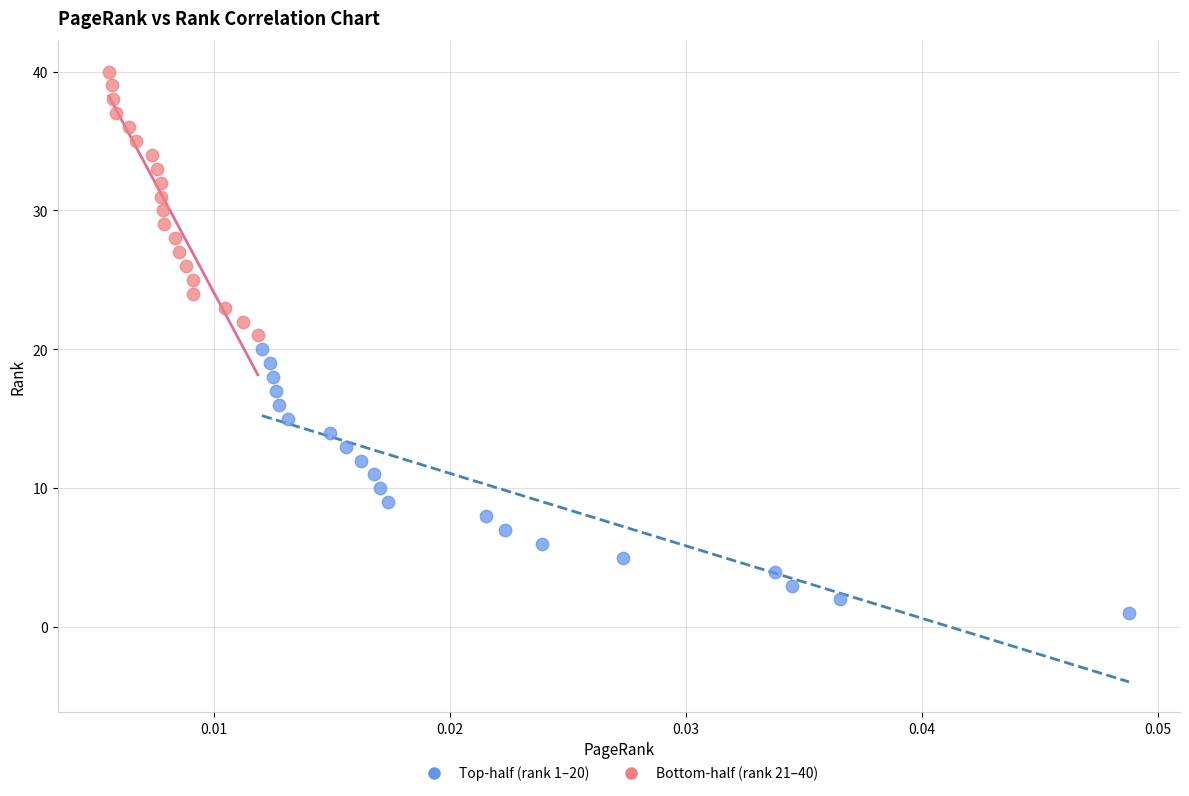

Which series contains the highest Y value?

Bottom-half (rank 21–40)